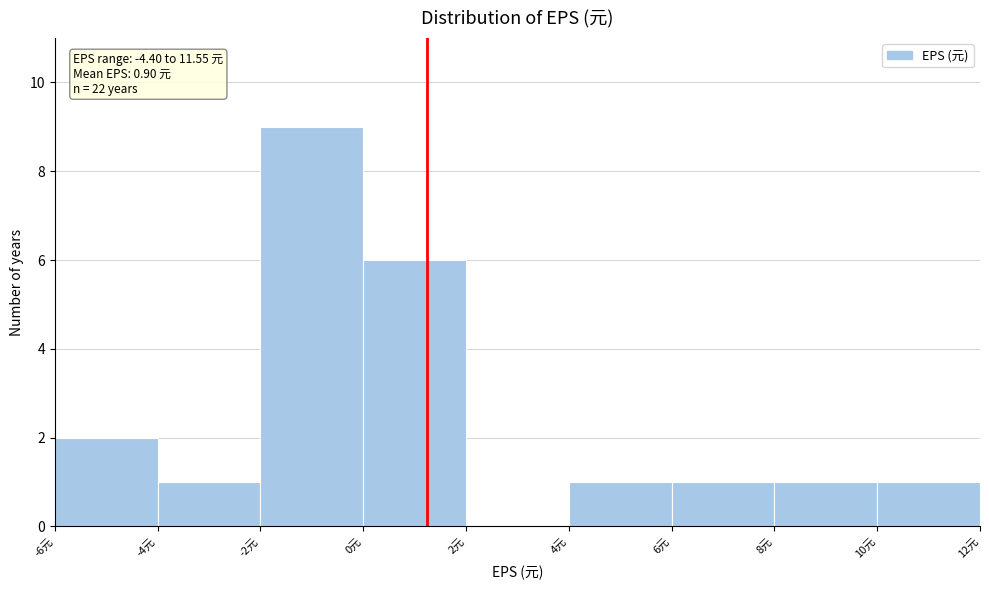

Over which range of the x-axis is the bar tallest?

-2 to 0